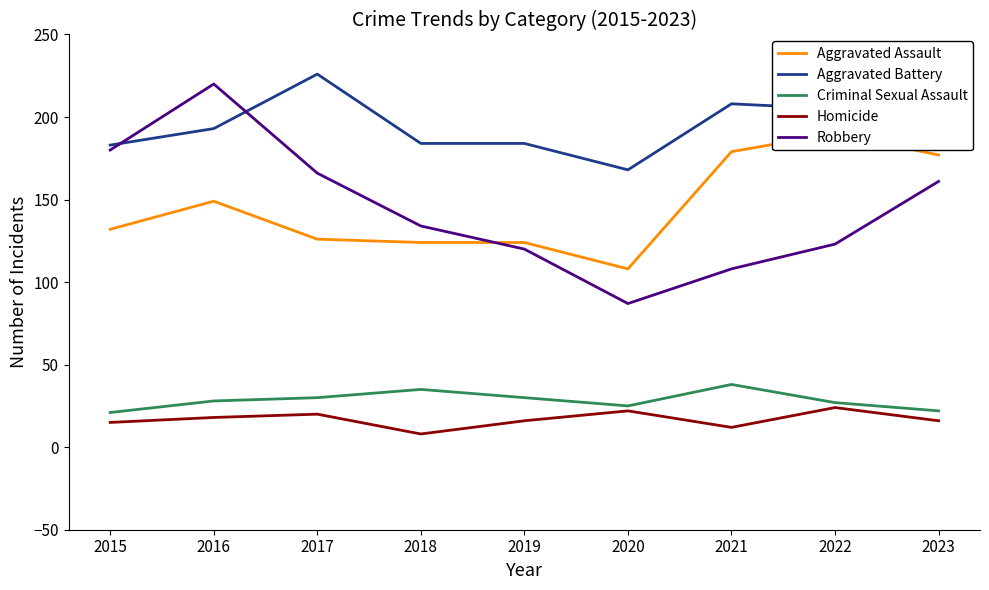

Which series has the largest total across all categories?

Aggravated Battery